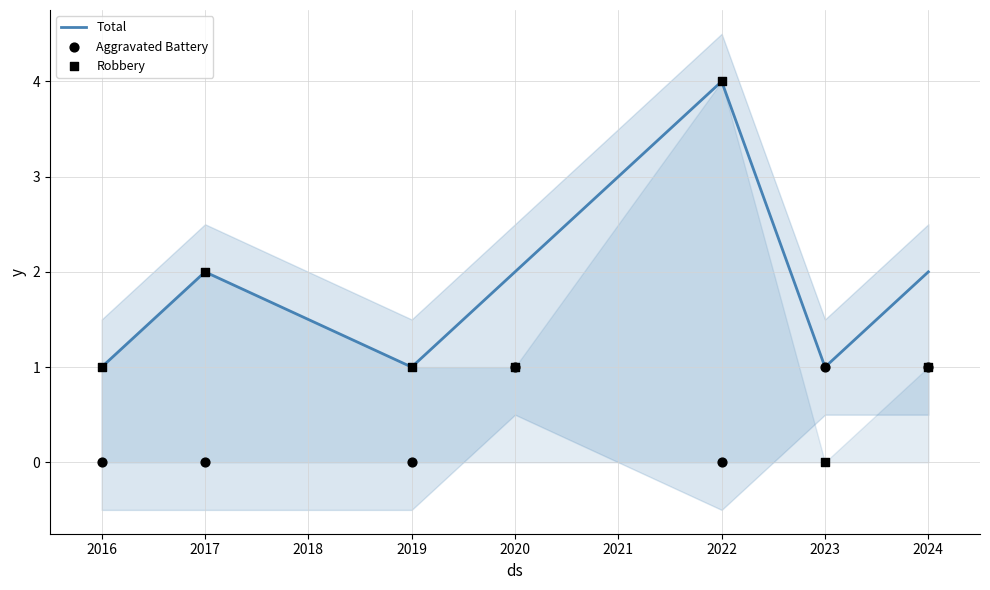

Which series contains the highest Y value?

Total